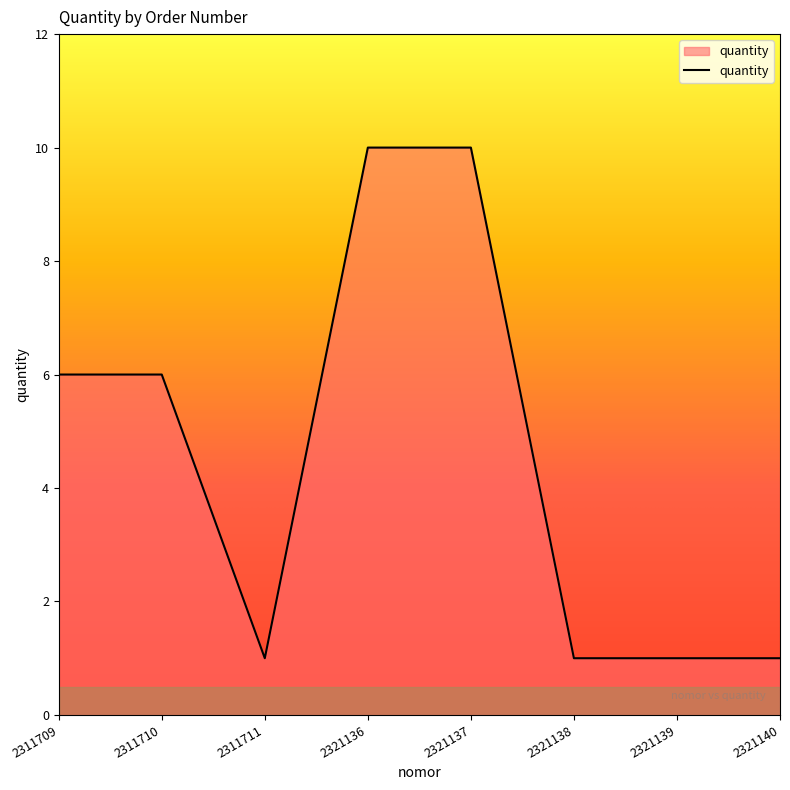

Does the chart display data point markers on the line(s)?

No